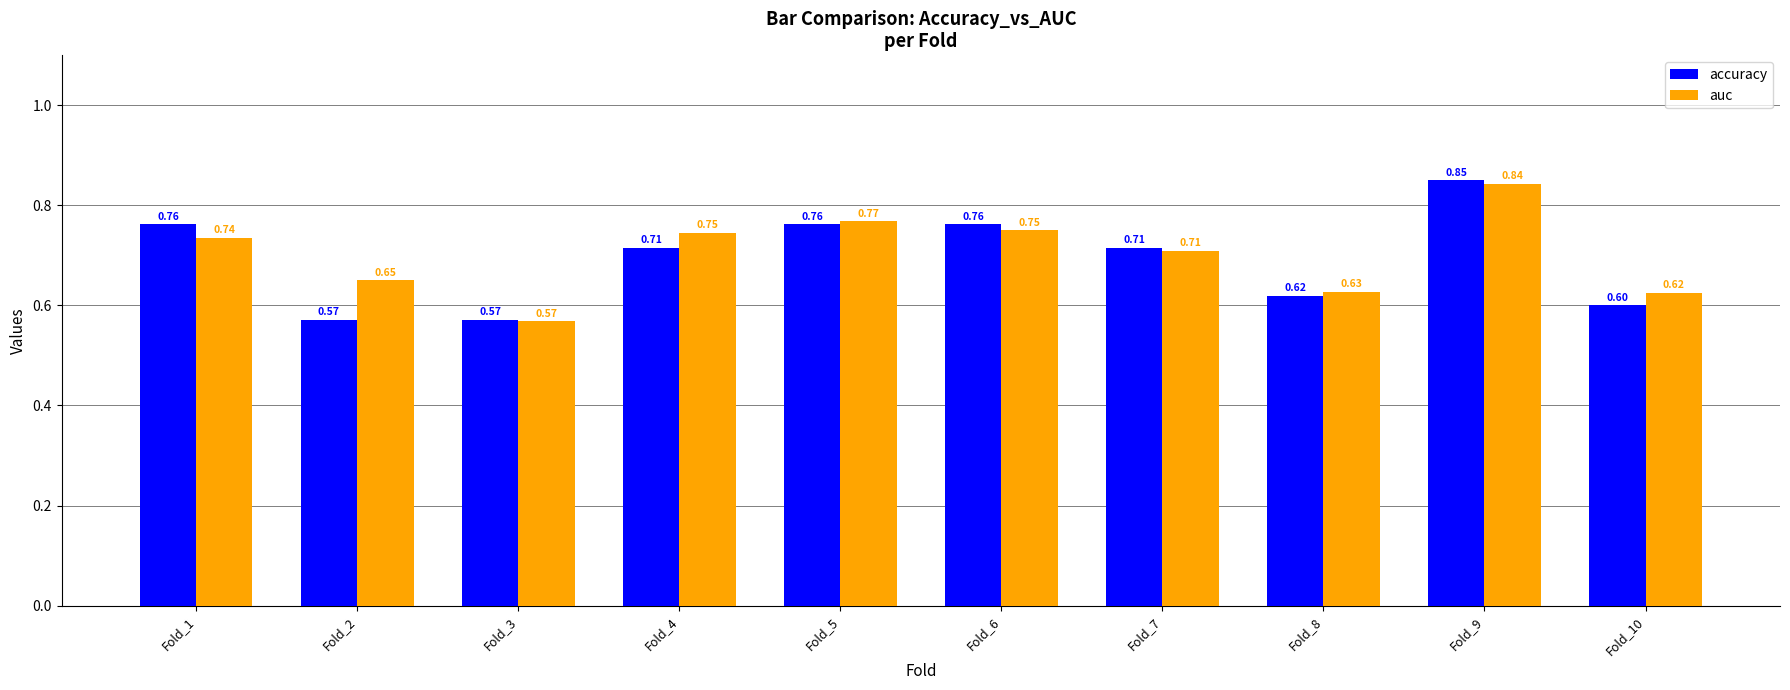

Which series changed the most between Fold_3 and Fold_10?

auc